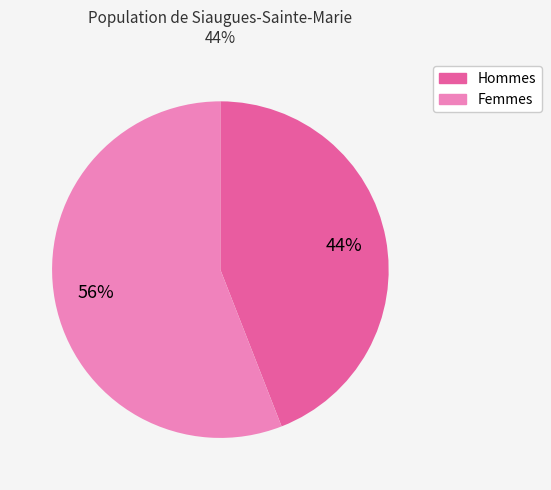

Is there a majority slice in this chart?

Yes